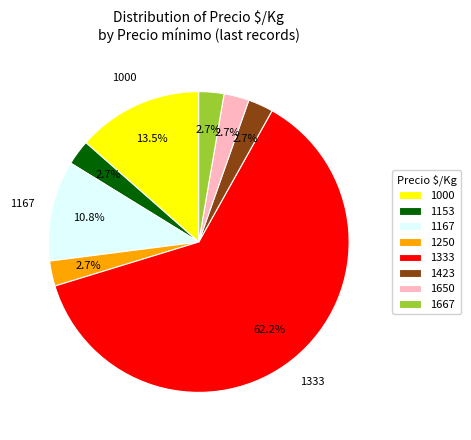

Combined, do 1667 and 1153 account for over 50%?

No